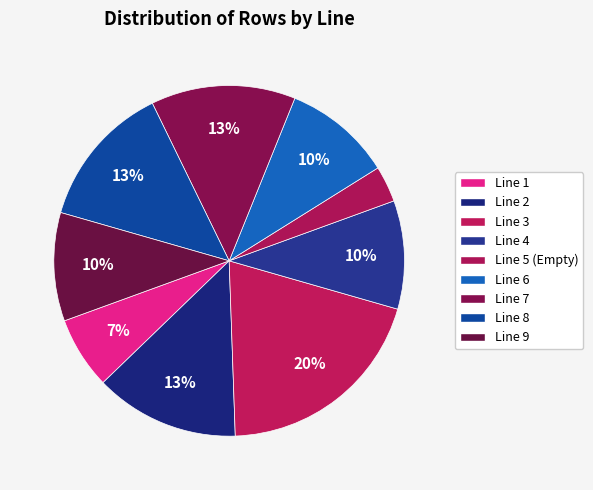

The Line 7 slice represents 13% of the pie. True or false?

True